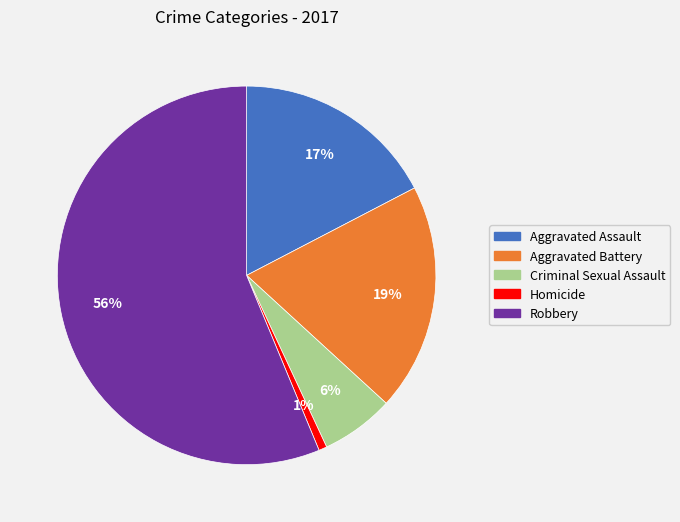

Is Robbery the majority of the pie?

Yes